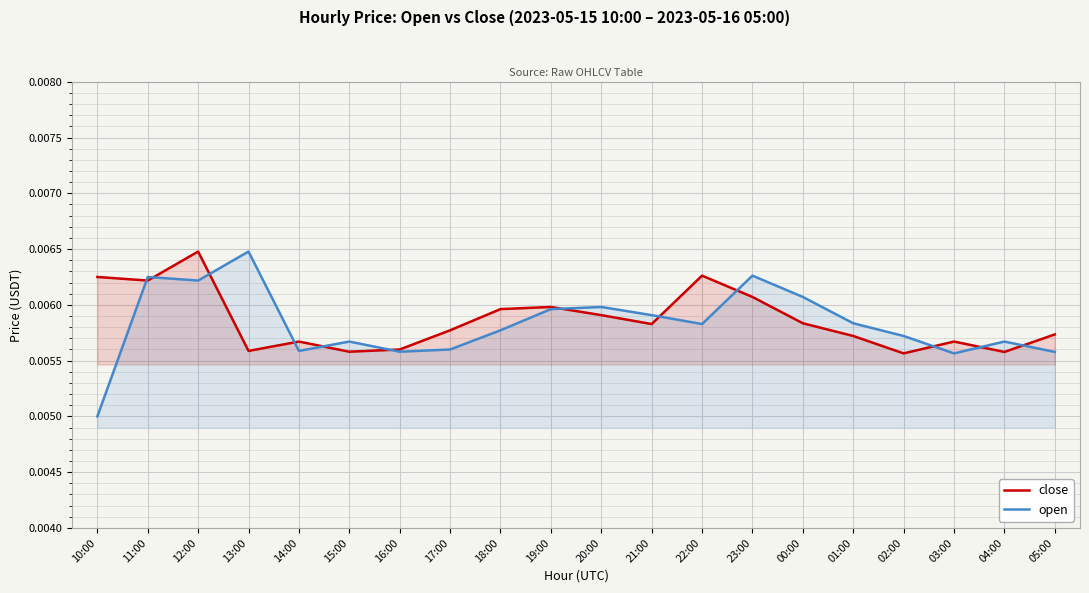

Which label corresponds to the smallest value in the chart?

10:00